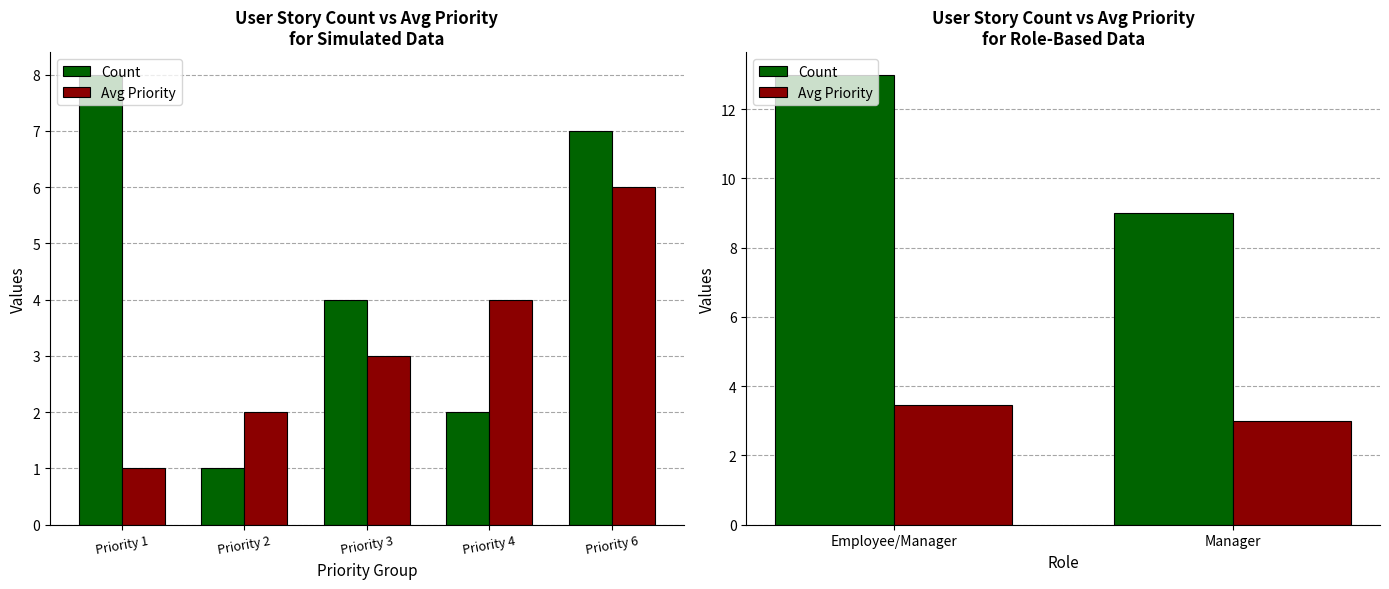

True or false: Avg Priority has a value of 0.8 at Manager.

False